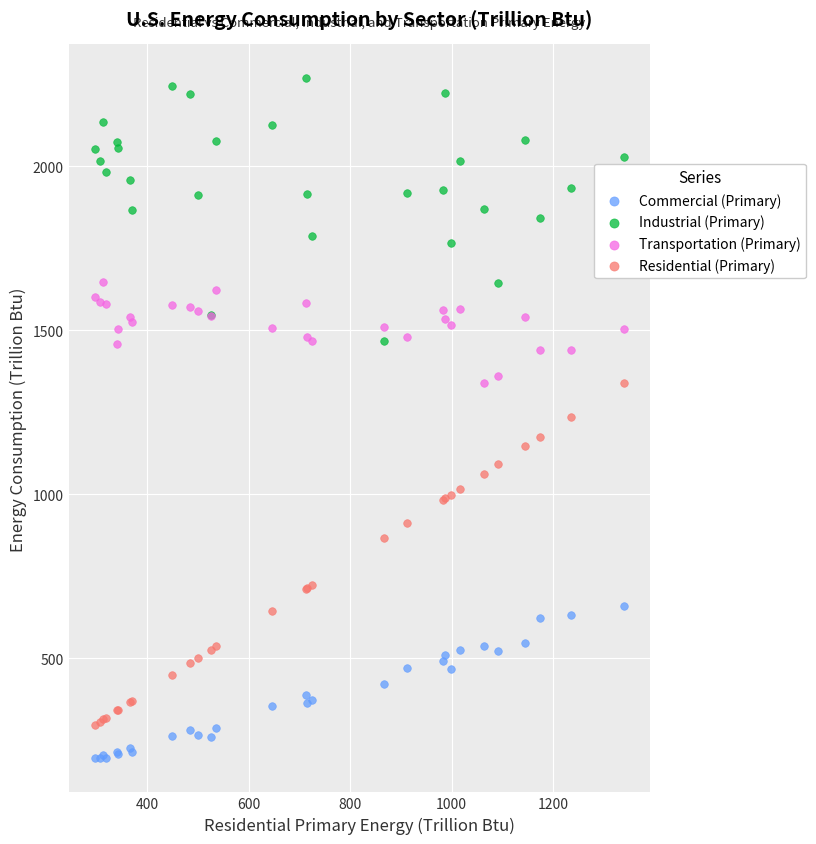

Which series has the widest spread of Y values?

Residential (Primary)